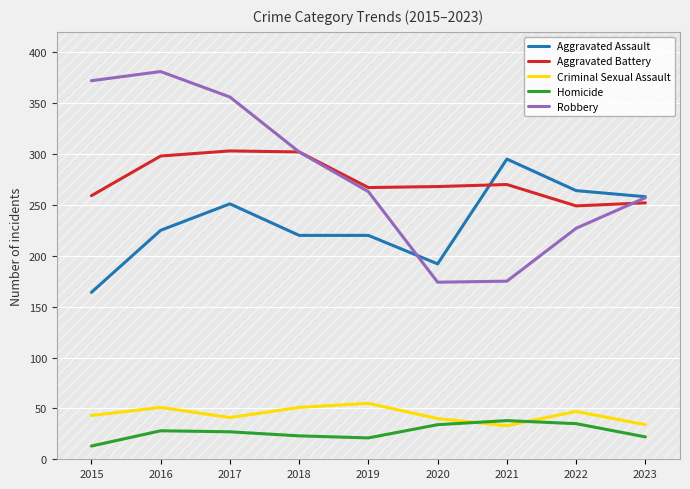

Rank the series by their maximum value, from highest to lowest.

Robbery, Aggravated Battery, Aggravated Assault, Criminal Sexual Assault, Homicide